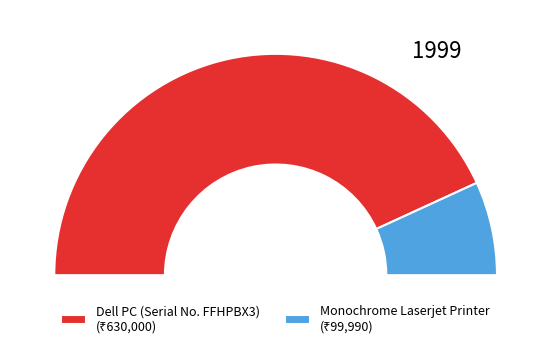

Is it true that Monochrome Laserjet Printer is 5% of the pie?

False